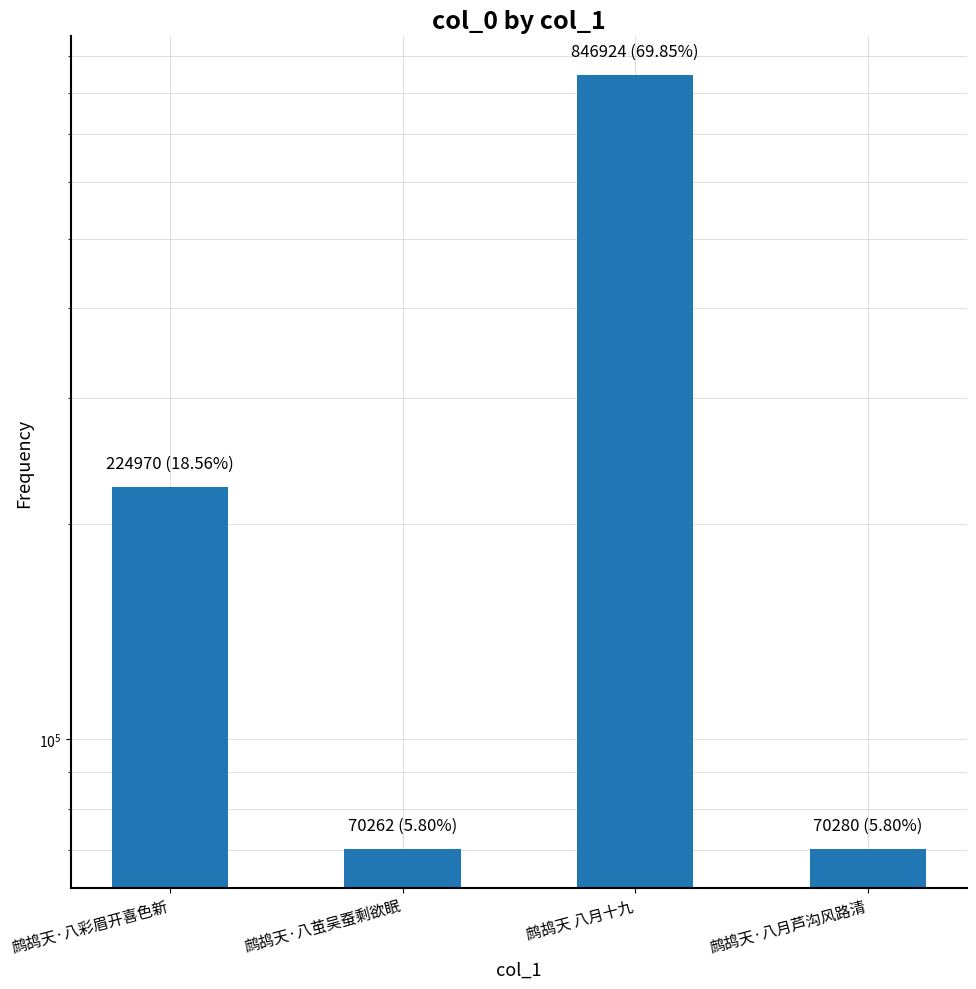

The value at 鹧鸪天·八彩眉开喜色新 is 224970. True or false?

True